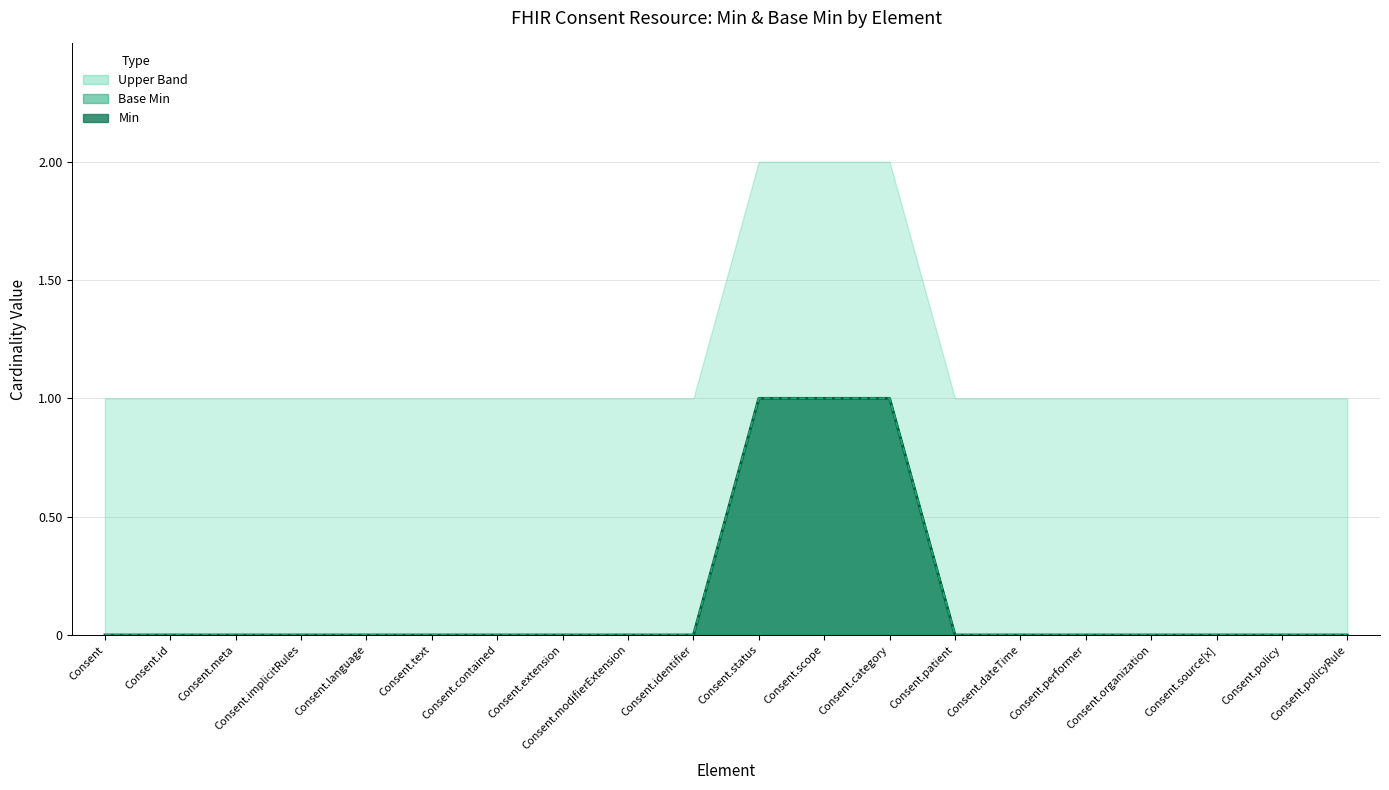

What is the difference between the maximum and minimum values in the Base Min (line) series?

1